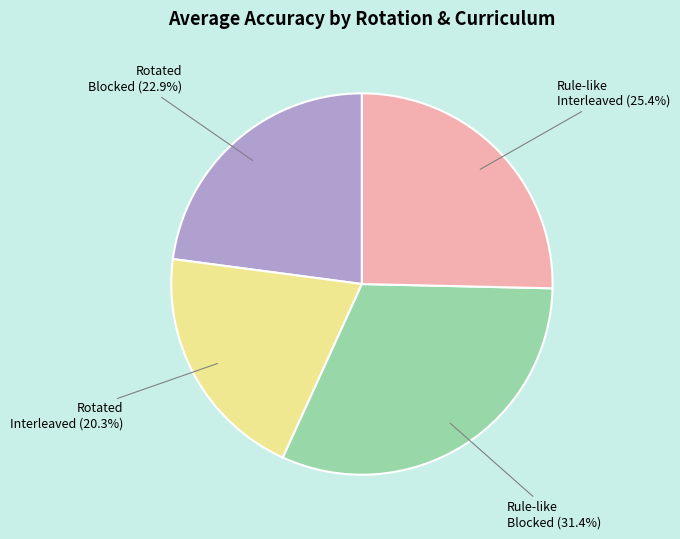

True or false: Rule-like Blocked accounts for 31% of the total.

True